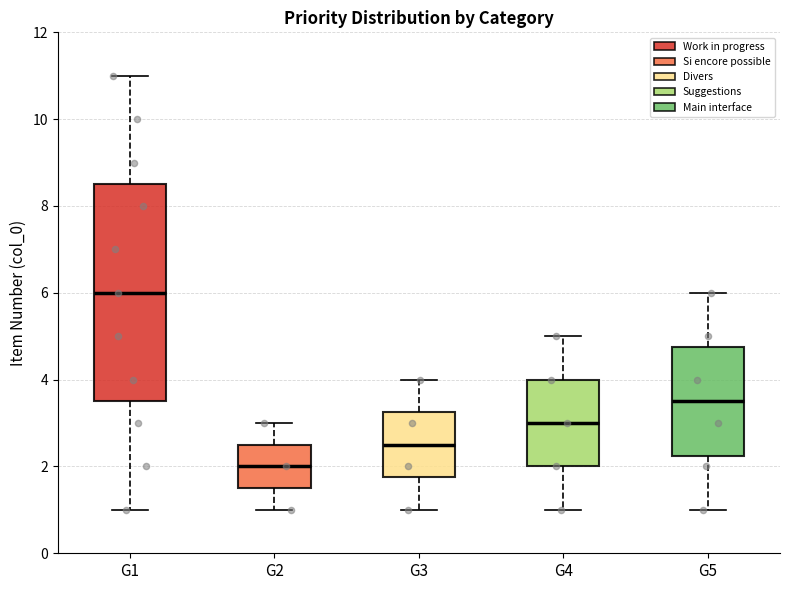

Reading left to right, transcribe this box plot: for each box, give where its median line is, the range the box spans, and where its two whiskers end, as read against the y-axis. The values are not printed on the chart, so give them approximately, as read against the axis.

G1: median 6.0, box 3.6 to 8.6, whiskers 1.0 to 11.0
G2: median 2.0, box 1.6 to 2.6, whiskers 1.0 to 3.0
G3: median 2.6, box 1.8 to 3.2, whiskers 1.0 to 4.0
G4: median 3.0, box 2.0 to 4.0, whiskers 1.0 to 5.0
G5: median 3.6, box 2.2 to 4.8, whiskers 1.0 to 6.0